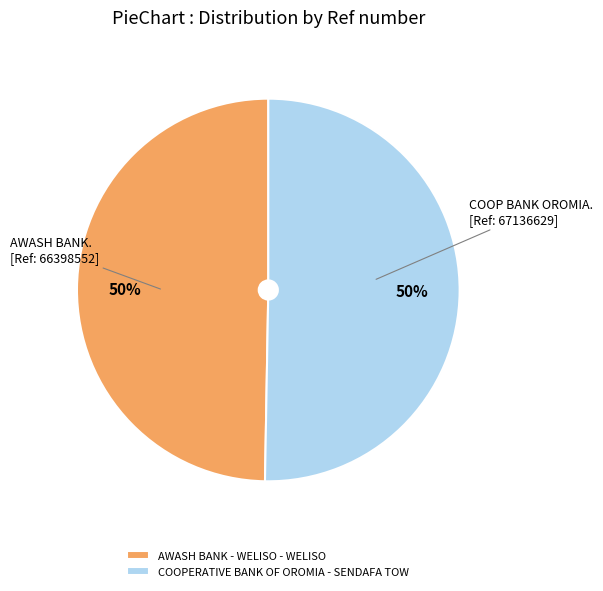

To the nearest percent, what portion does COOPERATIVE BANK OF OROMIA - SENDAFA TOW represent?

50%